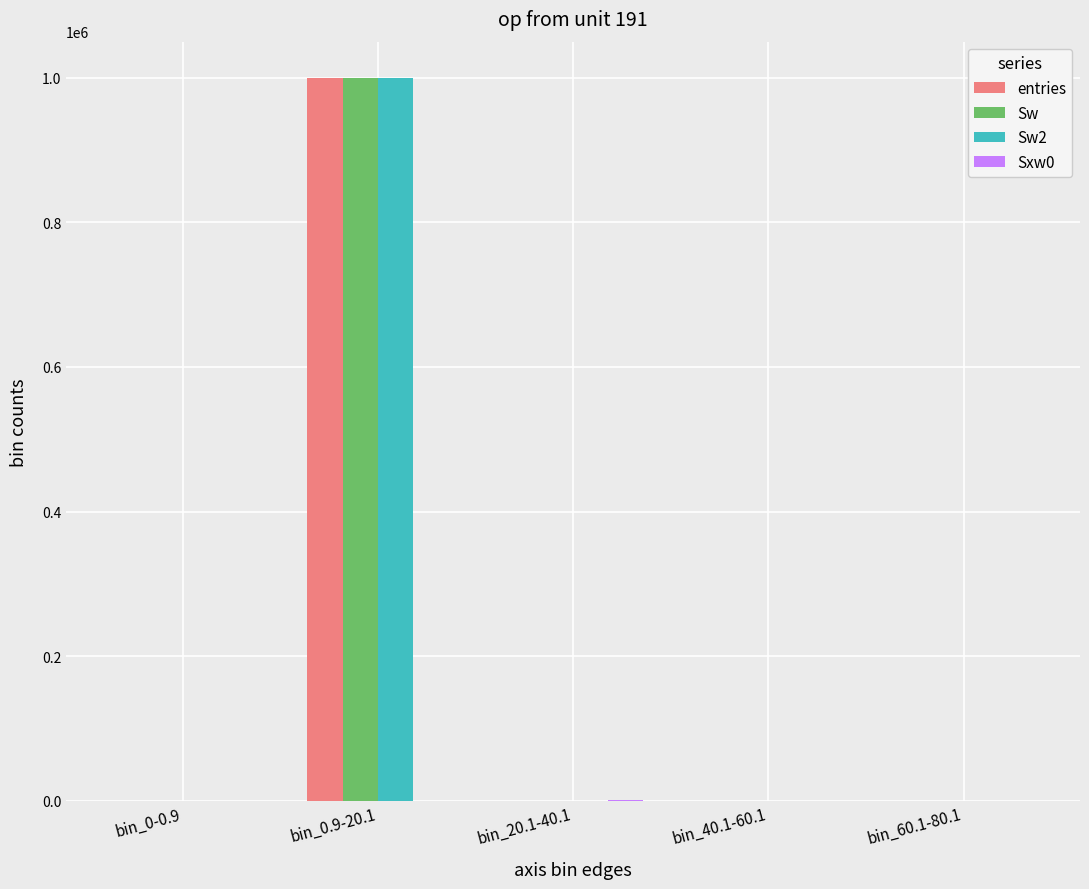

What is the highest value of the Sw series?

999738